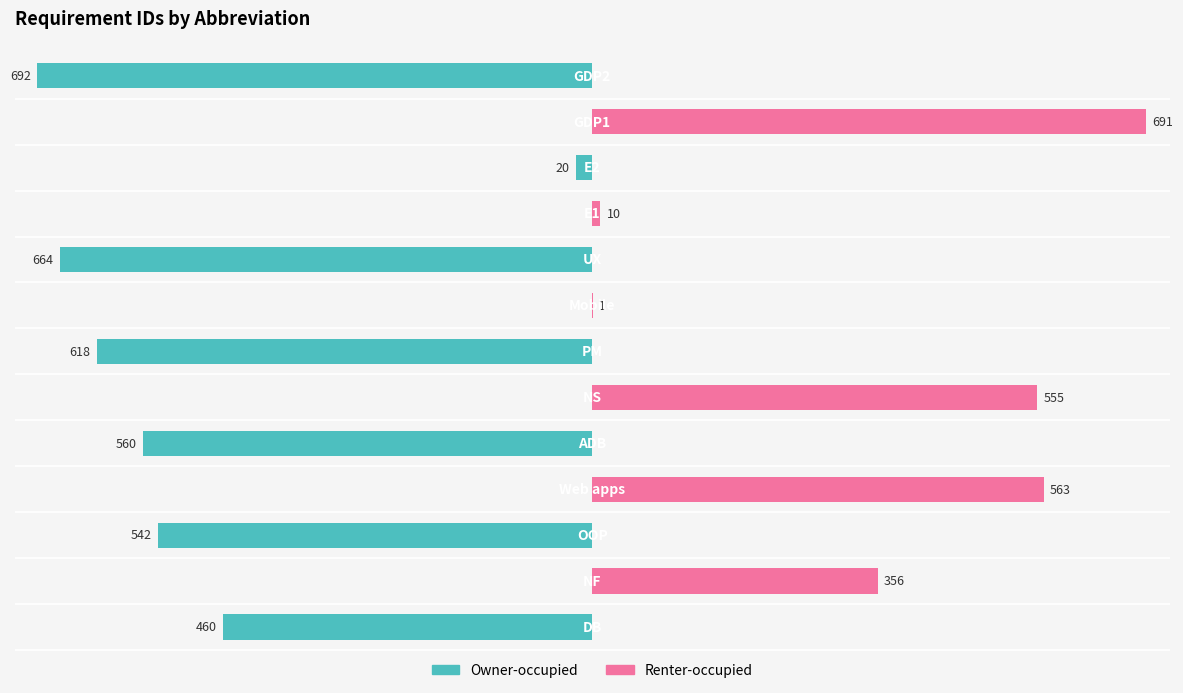

What is the minimum value for Owner-occupied?

-692